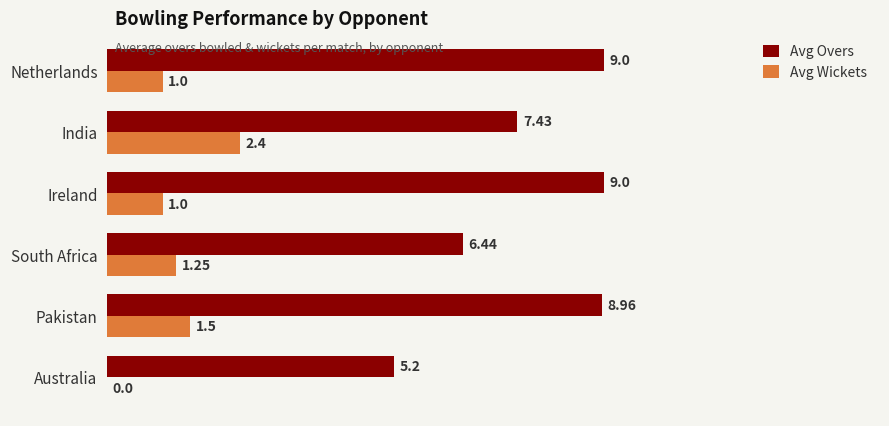

Which series changed the most between Australia and Netherlands?

Avg Overs